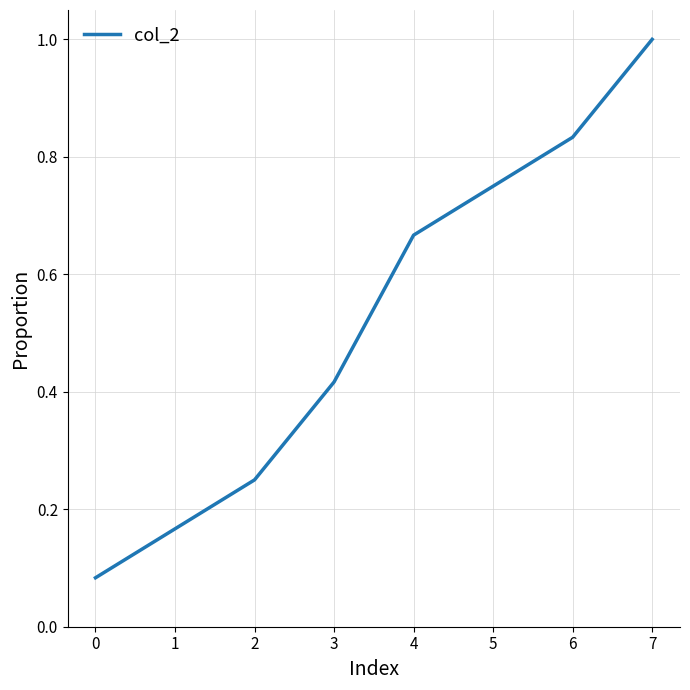

What is the greatest value displayed?

1.0